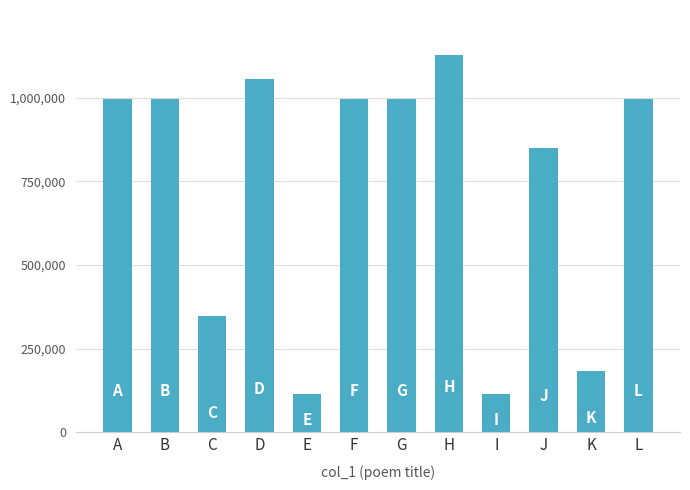

How many distinct data groups are displayed?

1